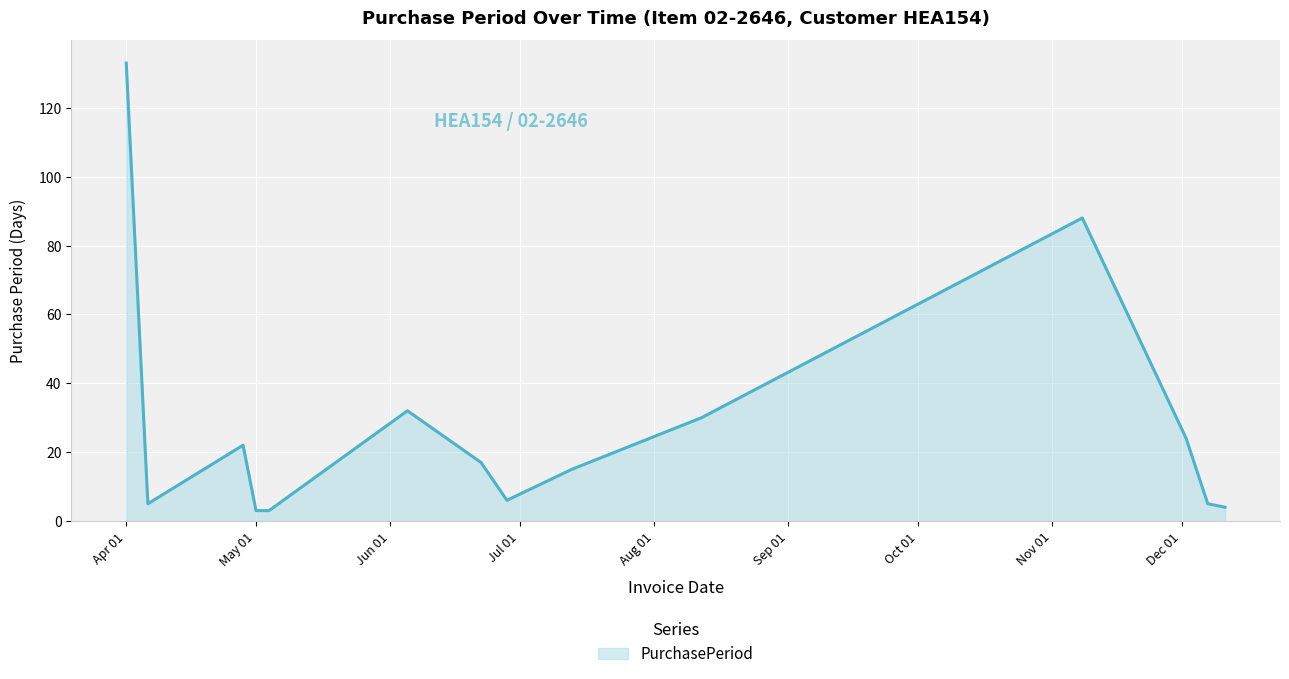

What is the greatest value displayed?

133